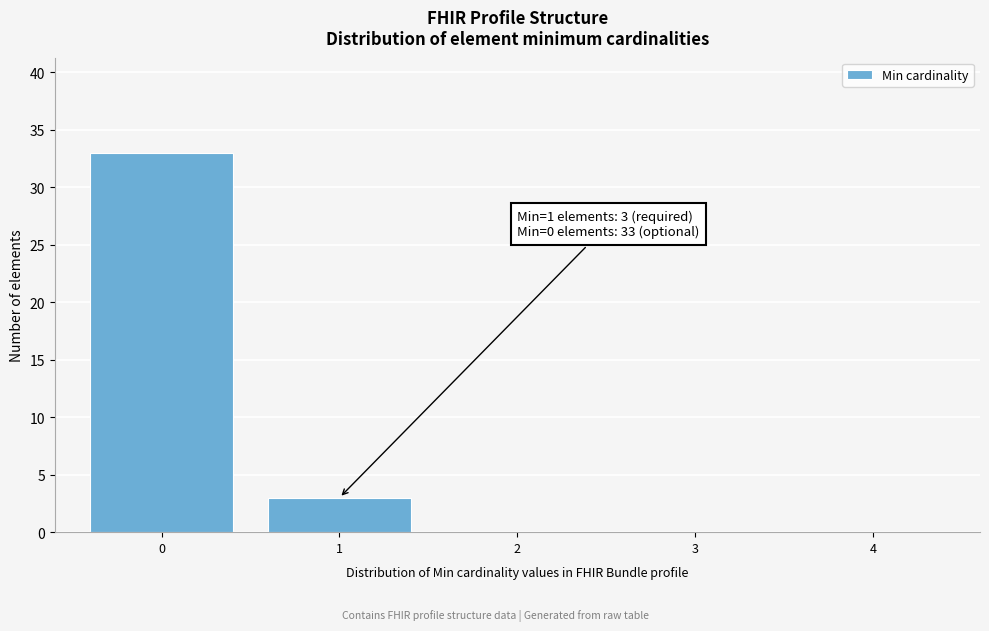

Reading right to left, transcribe all the data shown in this chart.

4=0	3=0	2=0	1=3	0=33